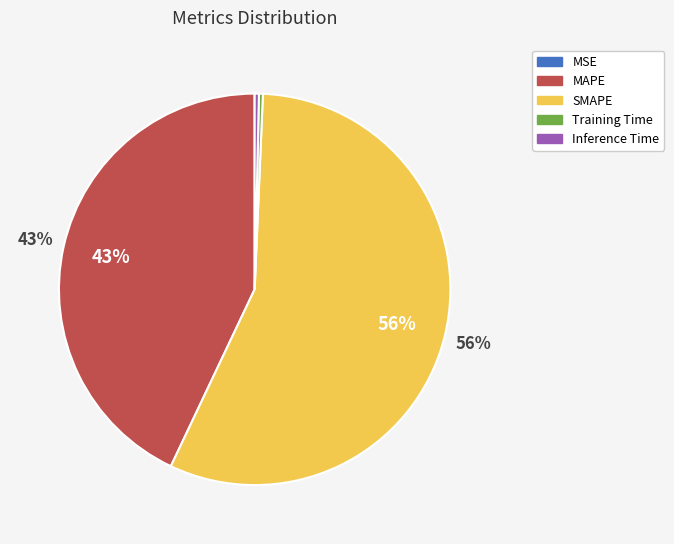

The MAPE slice represents 43% of the pie. True or false?

True